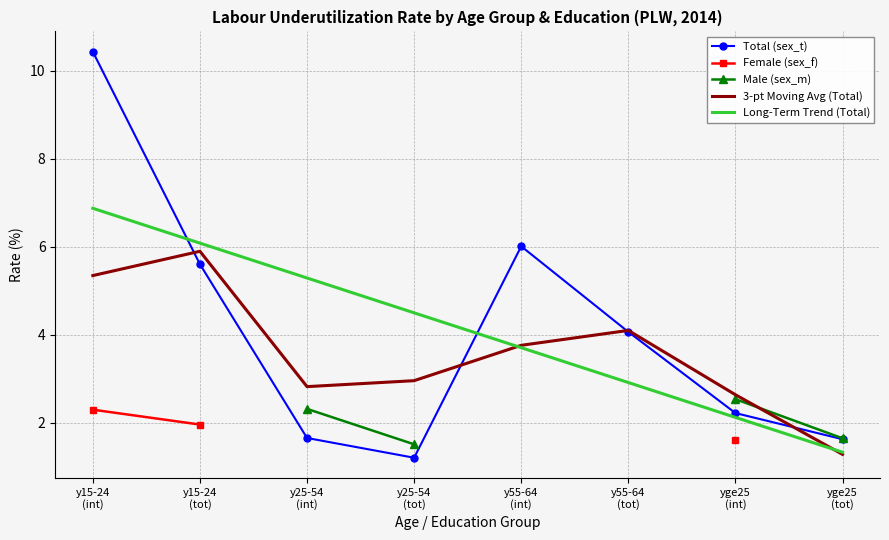

Which series has the largest total across all categories?

Total (sex_t)